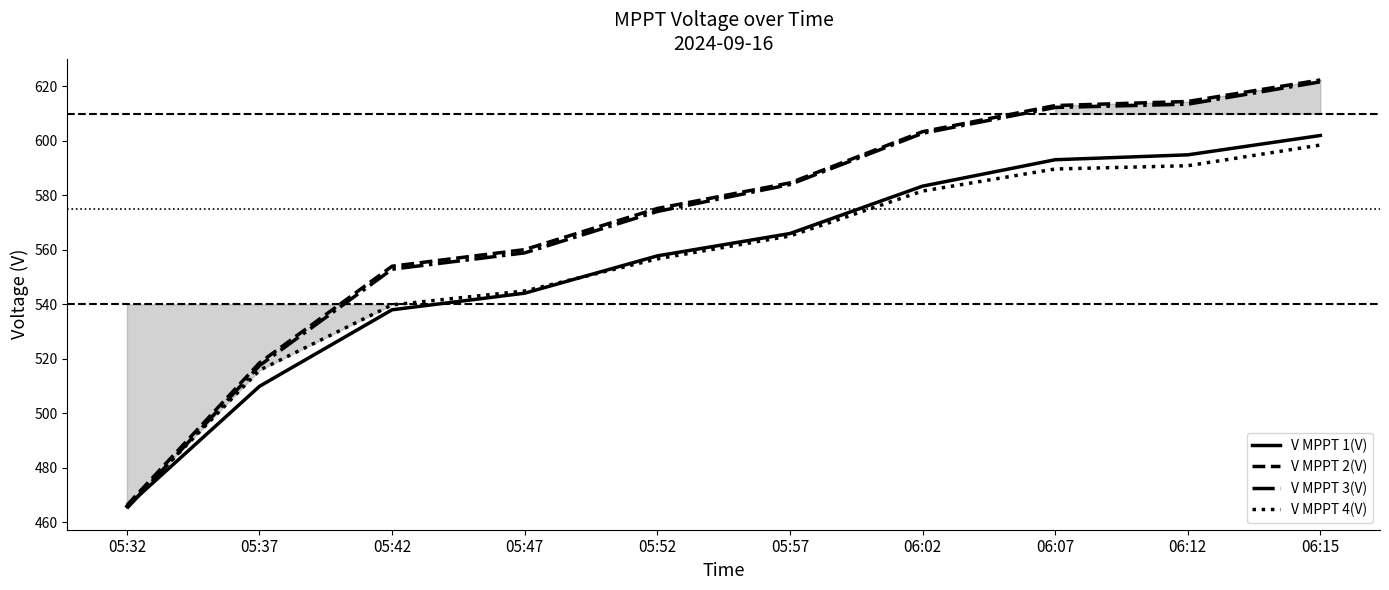

What is the approximate value of V MPPT 2(V) at 05:32?

466.2